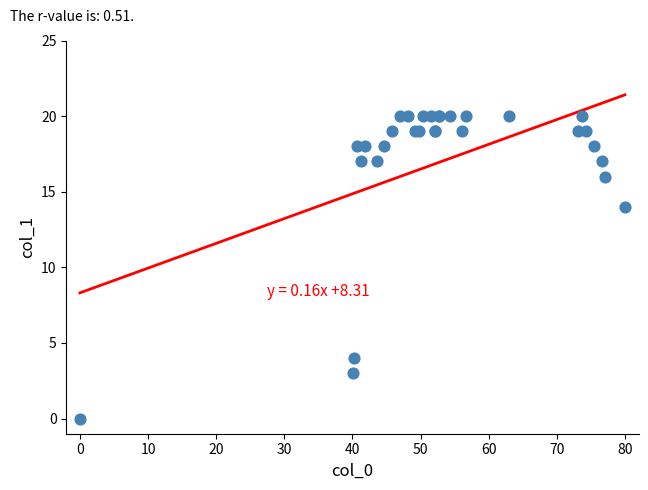

What Y value in the scatter plot is closest to 10?

14